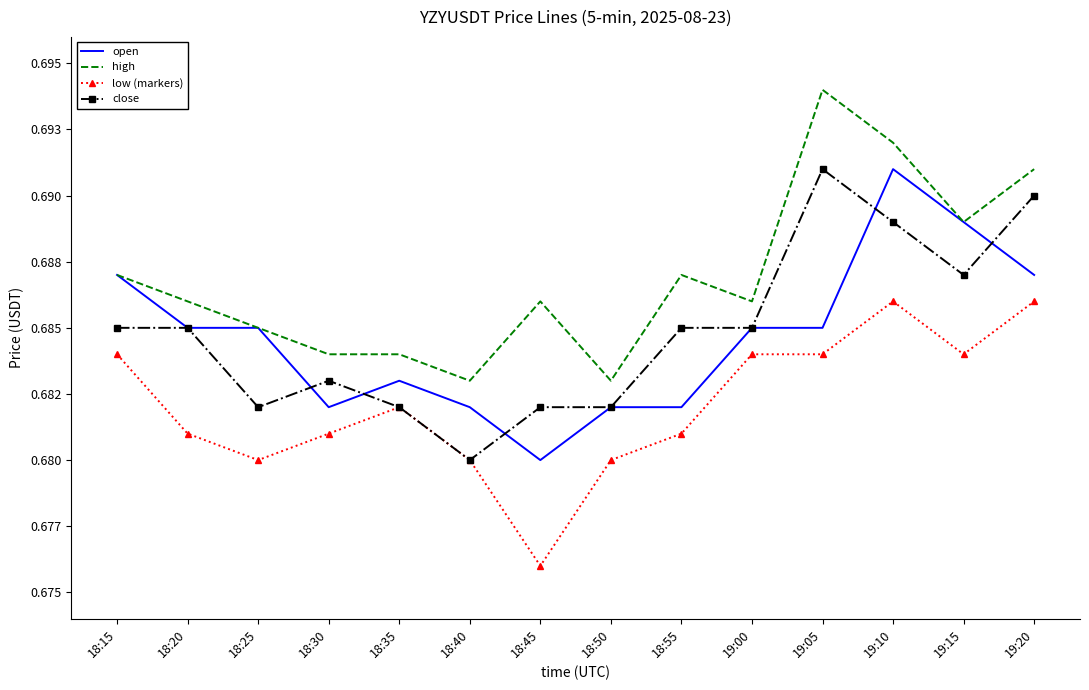

What position from the left is 18:15?

1